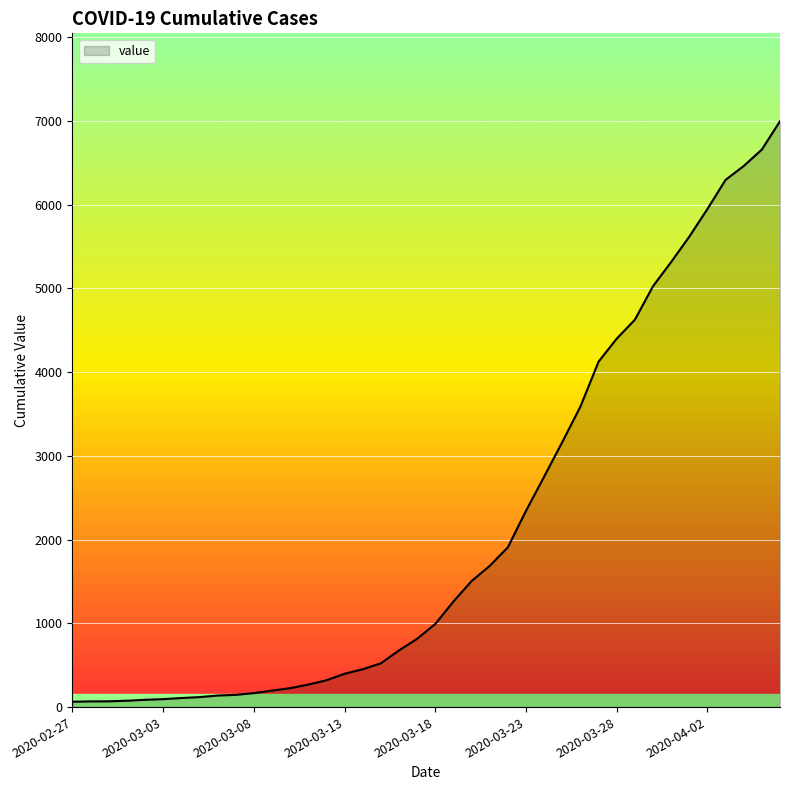

What is the maximum value shown in the chart?

6995